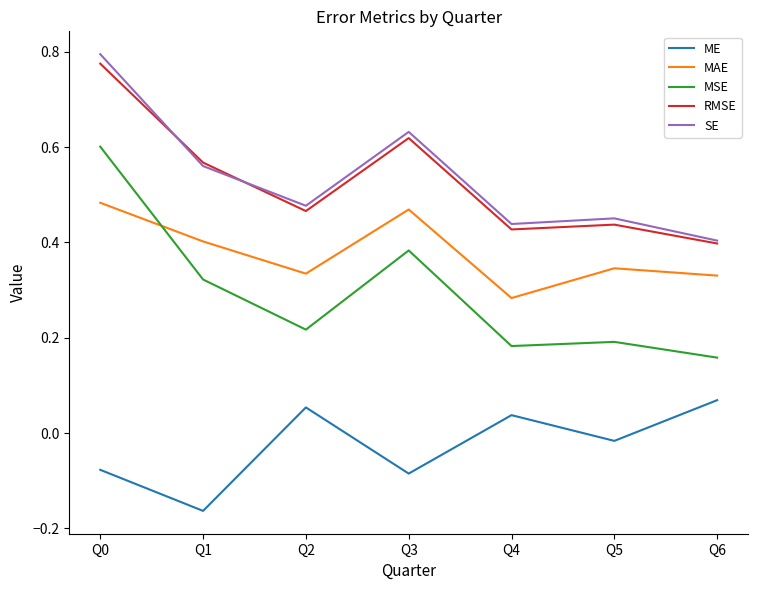

In RMSE, how many points are higher than both neighbors (excluding endpoints)?

2